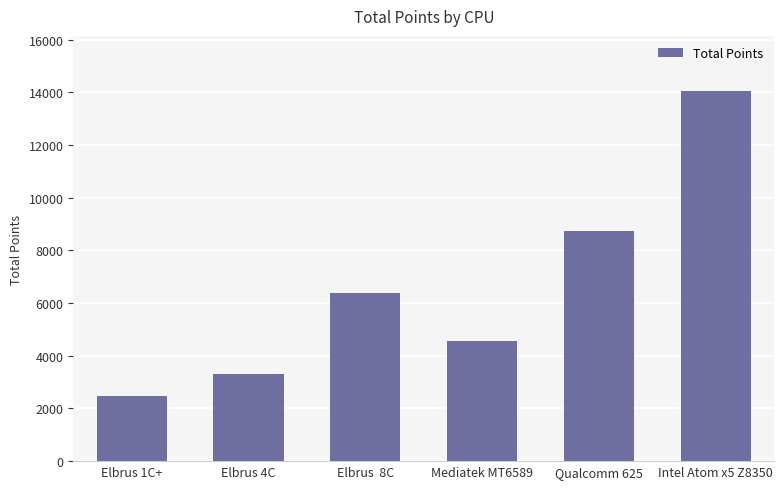

Does the chart contain any negative values?

No